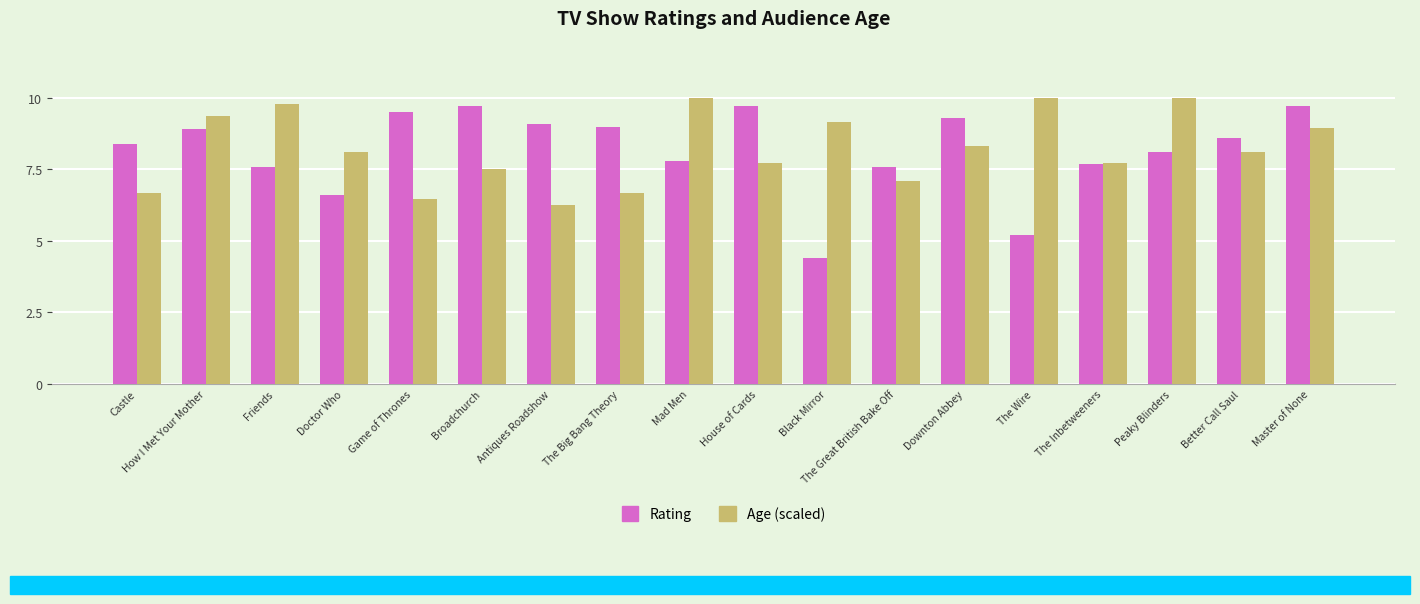

How many groups of bars are there?

18